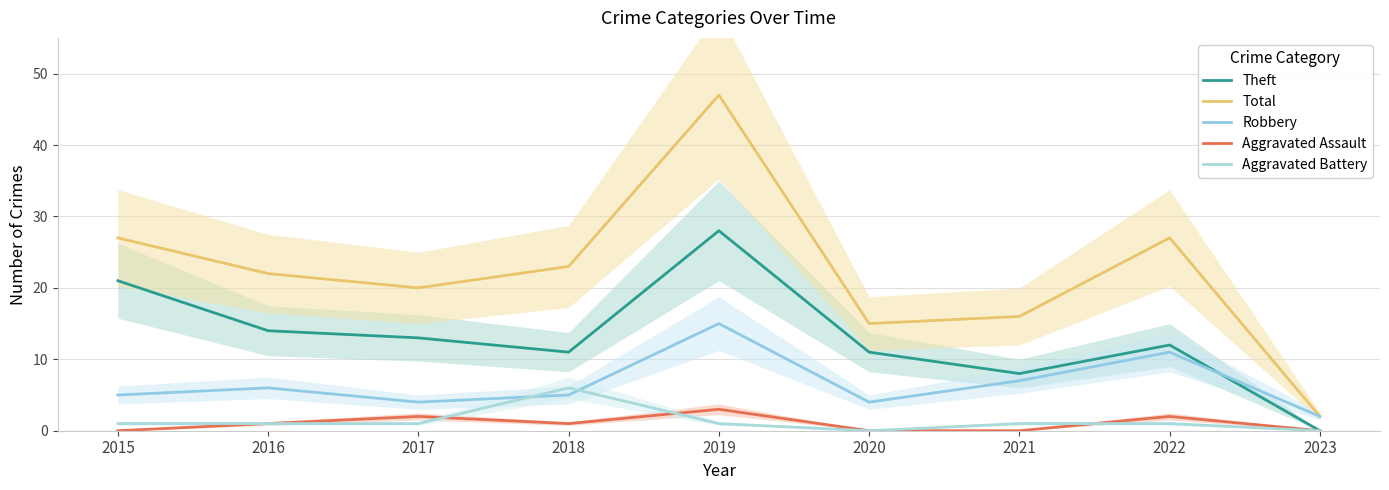

Is the value of Robbery at 2015 greater than the value of Aggravated Battery at 2021?

Yes